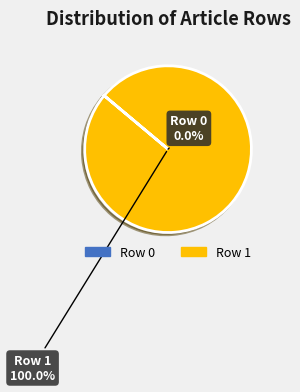

Is there a majority slice in this chart?

Yes